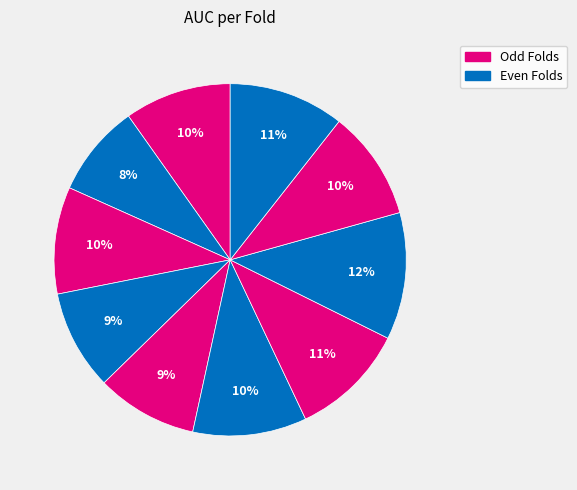

How many slices are in this pie chart?

10